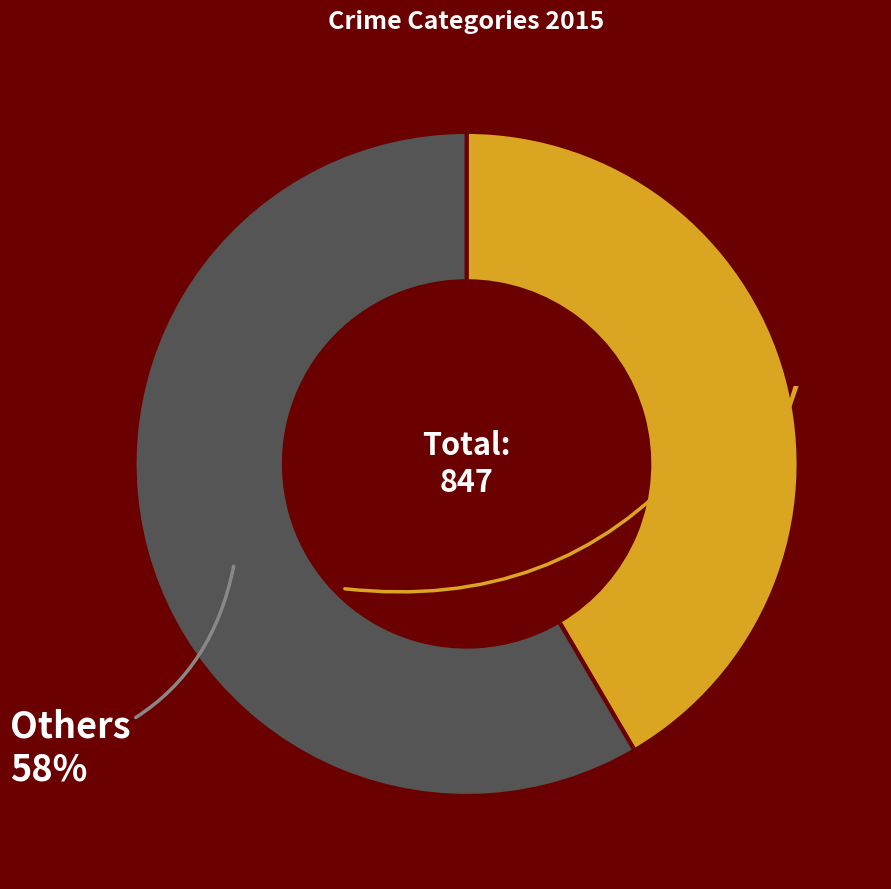

Is there a majority slice in this chart?

Yes